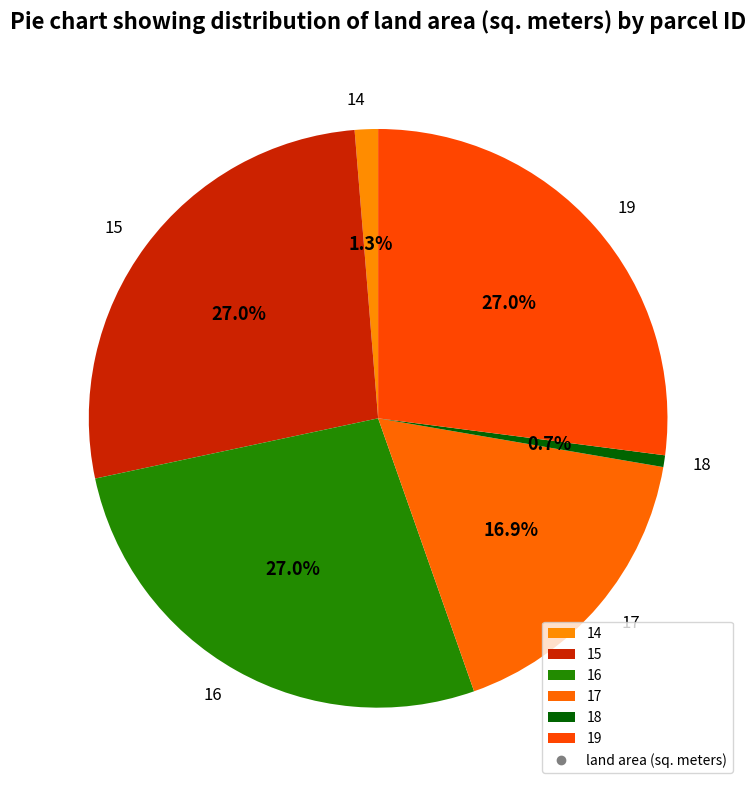

True or false: 15 accounts for 27% of the total.

True